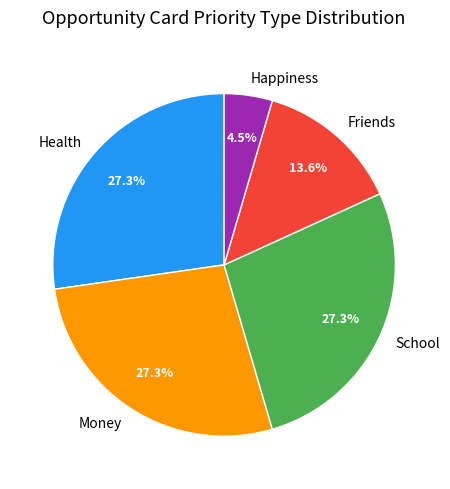

To the nearest percent, what portion does Friends represent?

14%